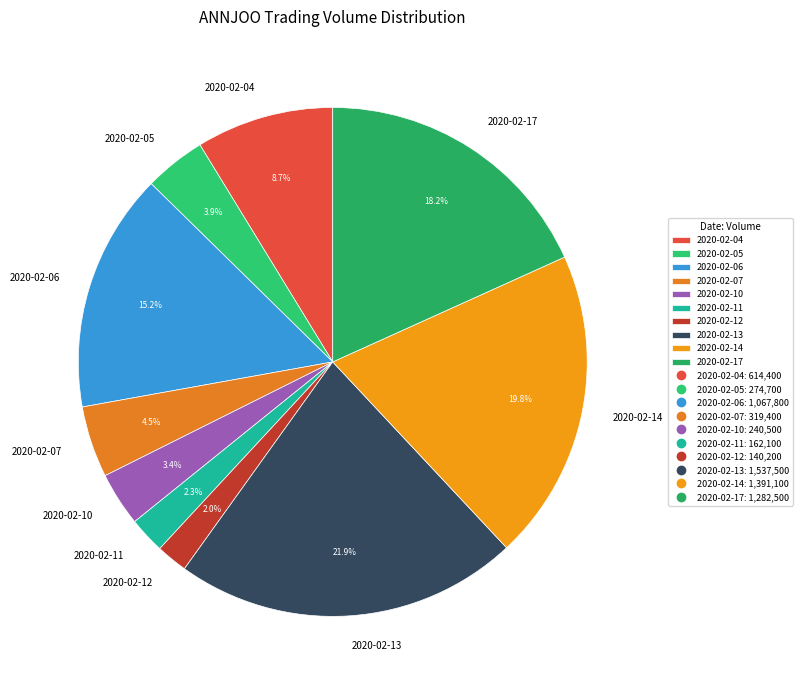

To the nearest percent, what percentage of the pie is 2020-02-13?

22%